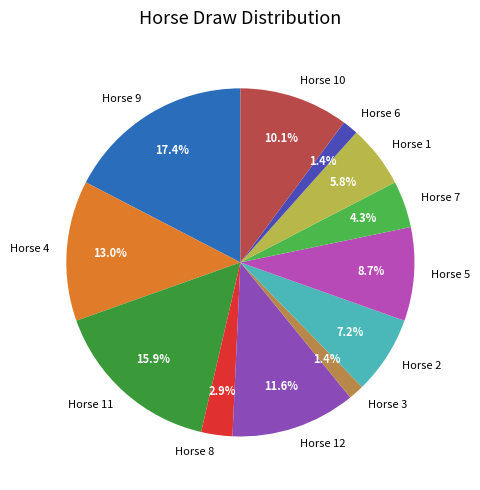

Combined, do Horse 11 and Horse 7 account for over 50%?

No